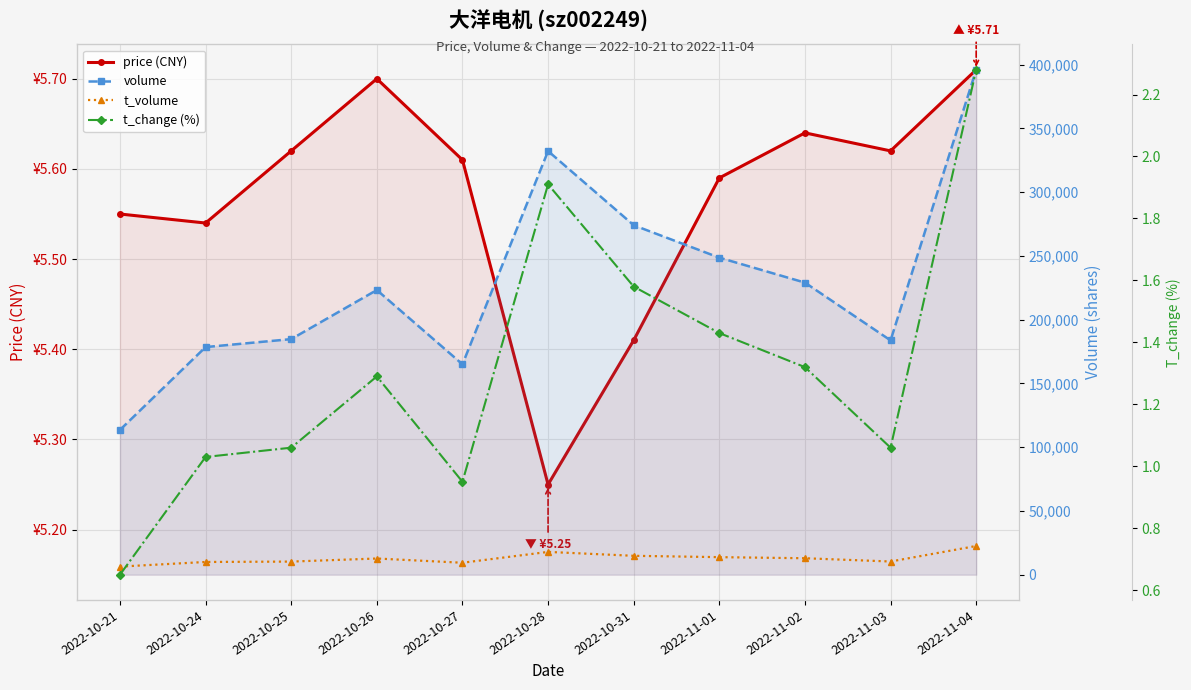

Reading left to right, what are all the values shown in this chart?

price (CNY): 5.5	5.5	5.6	5.7	5.6	5.2	5.4	5.6	5.6	5.6	5.7
volume: 113520.0	178471.0	184709.0	223206.0	164963.0	332162.0	274011.0	248575.0	229007.0	183715.0	395924.0
t_volume: 6336.0	9968.0	10274.0	12684.0	9363.0	17866.0	14800.0	13750.0	12895.0	10329.0	22500.0
t_change (%): 0.7	1.0	1.1	1.3	0.9	1.9	1.6	1.4	1.3	1.1	2.3